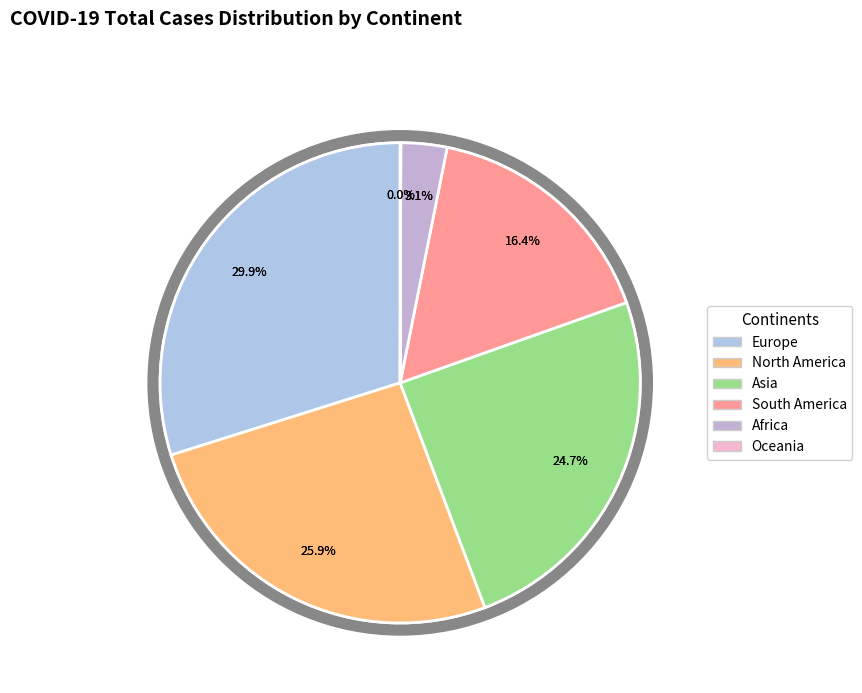

The Africa slice represents 1% of the pie. True or false?

False